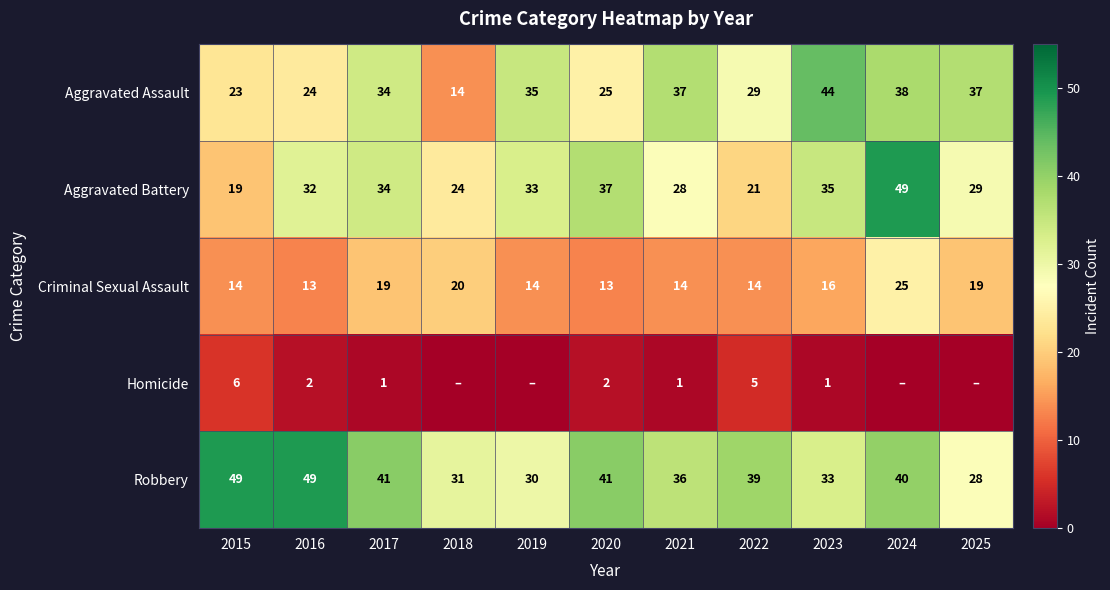

What is the difference between the second highest and minimum values in the Aggravated Assault series?

24